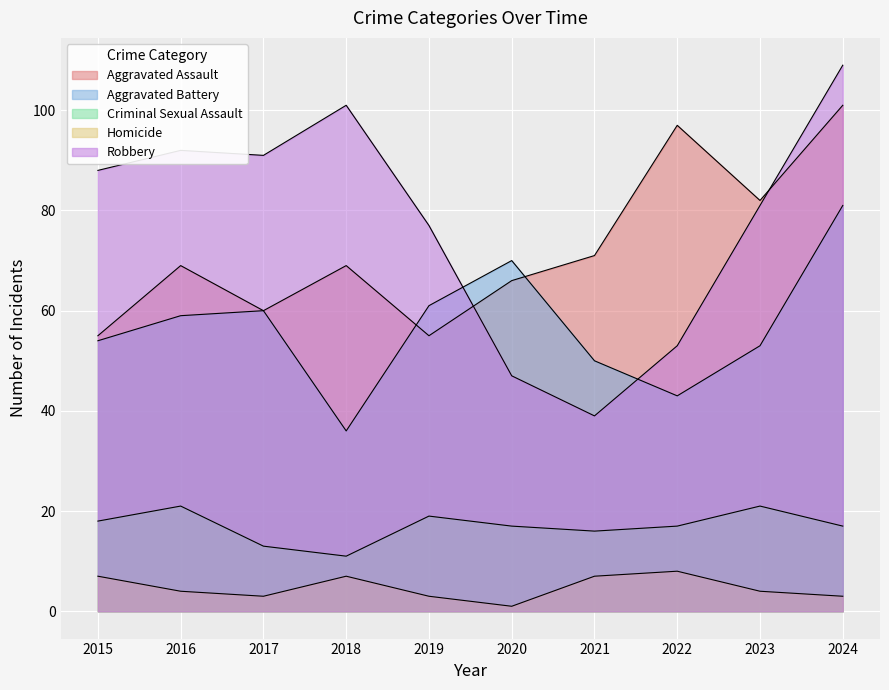

How many data points in Aggravated Battery are less than 59?

5